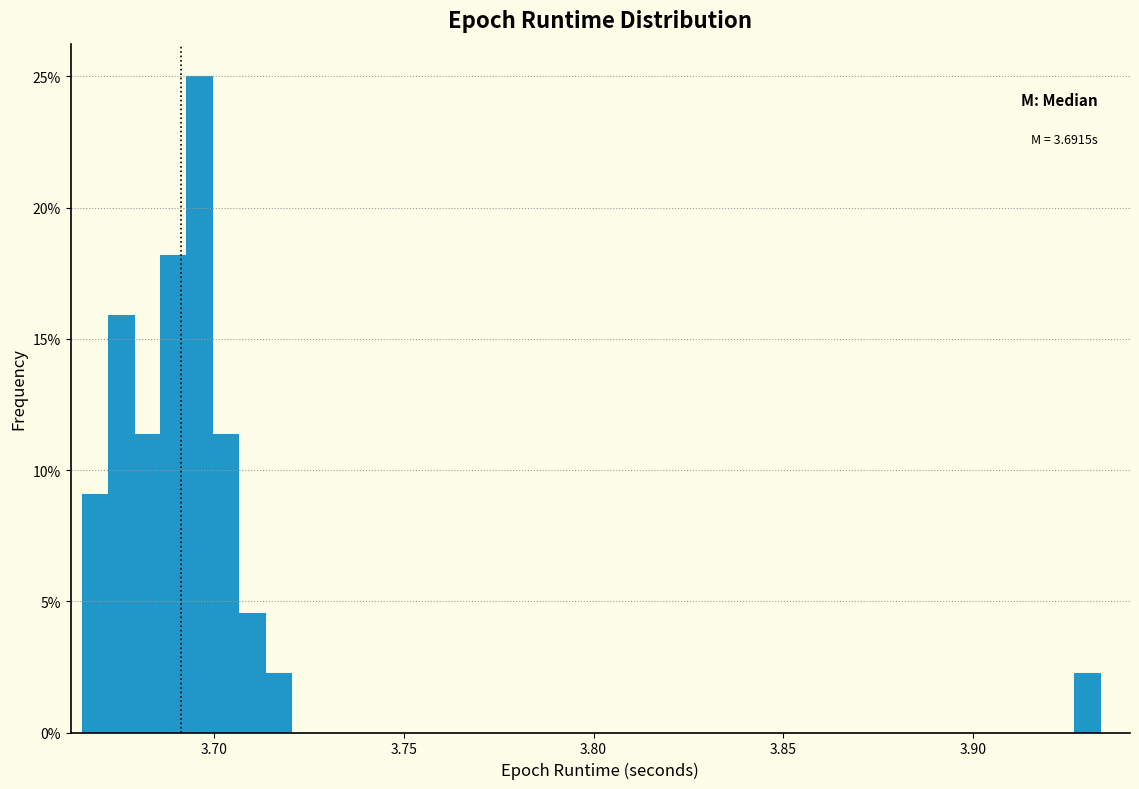

Around what value on the x-axis is the tallest bar? Give the approximate position of its centre, as read against the axis.

3.695